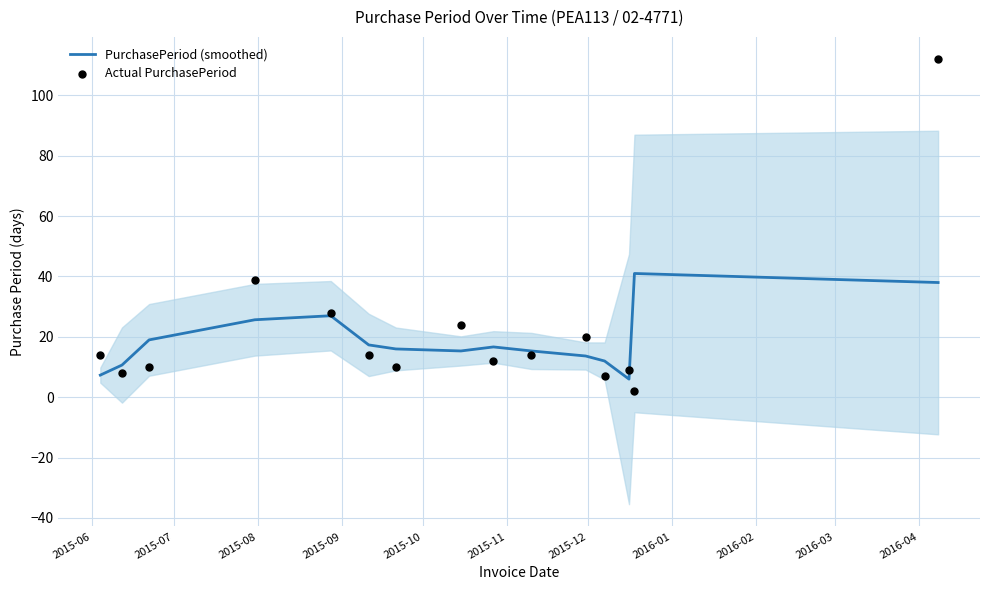

What is the minimum value for PurchasePeriod (smoothed)?

6.0